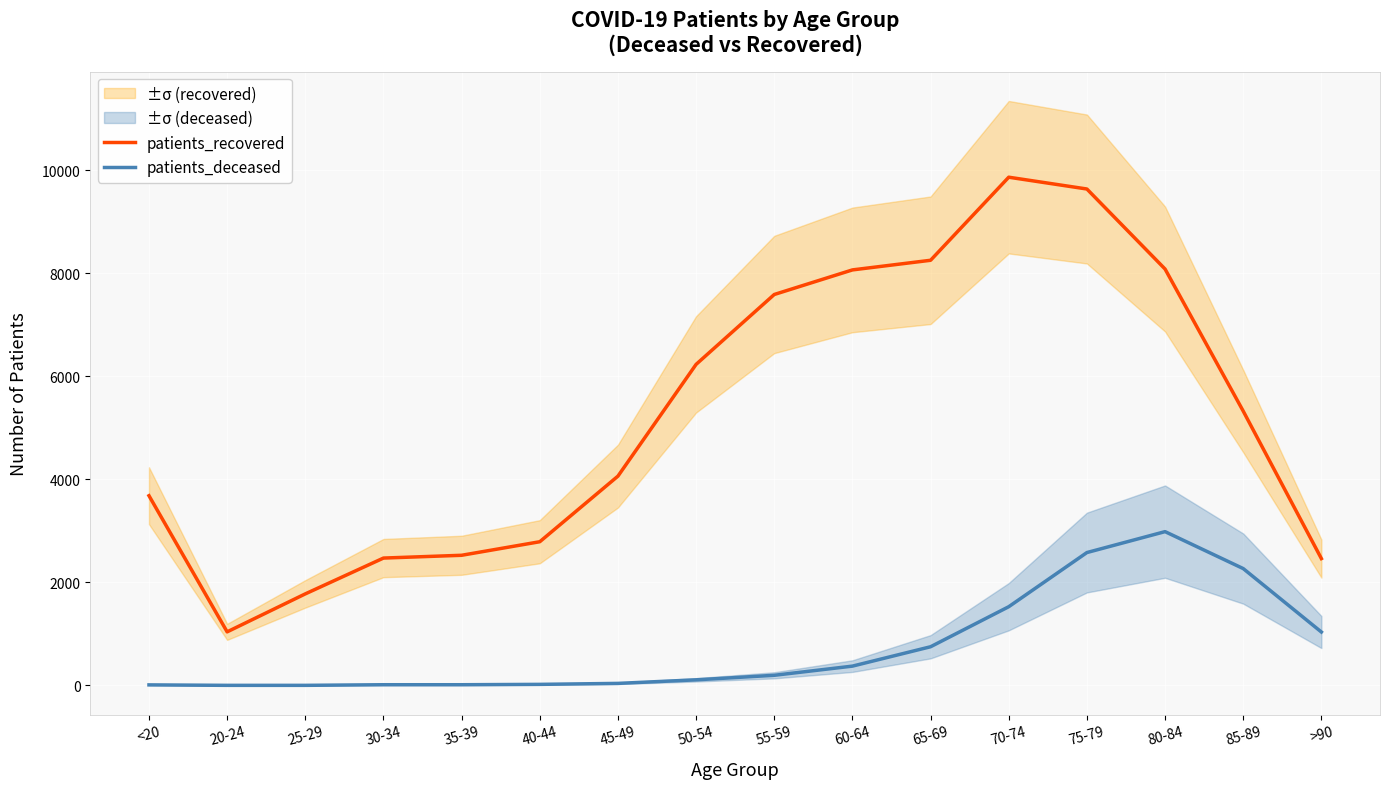

Read the patients_recovered value at 80-84, to the nearest 100.

8100